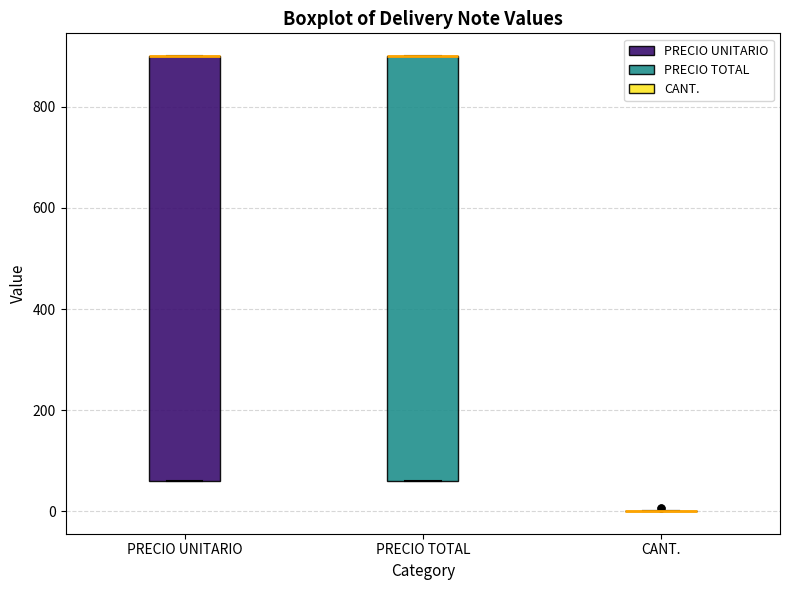

Reading left to right, read every box against the y-axis: the position of its median line, the range the box covers, and the ends of its whiskers. The values are not printed on the chart, so give them approximately, as read against the axis.

PRECIO UNITARIO: median 900 (drawn on the box's upper edge), box 60 to 900, whiskers 60 to 900
PRECIO TOTAL: median 900 (drawn on the box's upper edge), box 60 to 900, whiskers 60 to 900
CANT.: box collapsed to a line at 0, whiskers 0 to 0